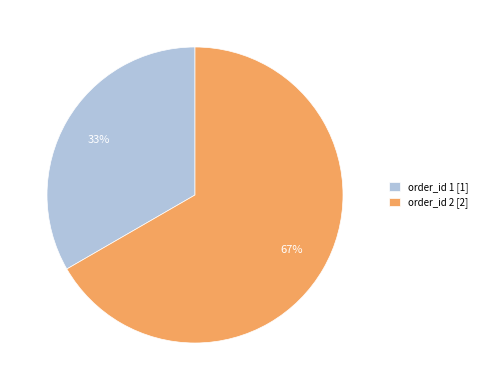

Which has a higher value, order_id 1 [1] or order_id 2 [2]?

order_id 2 [2]